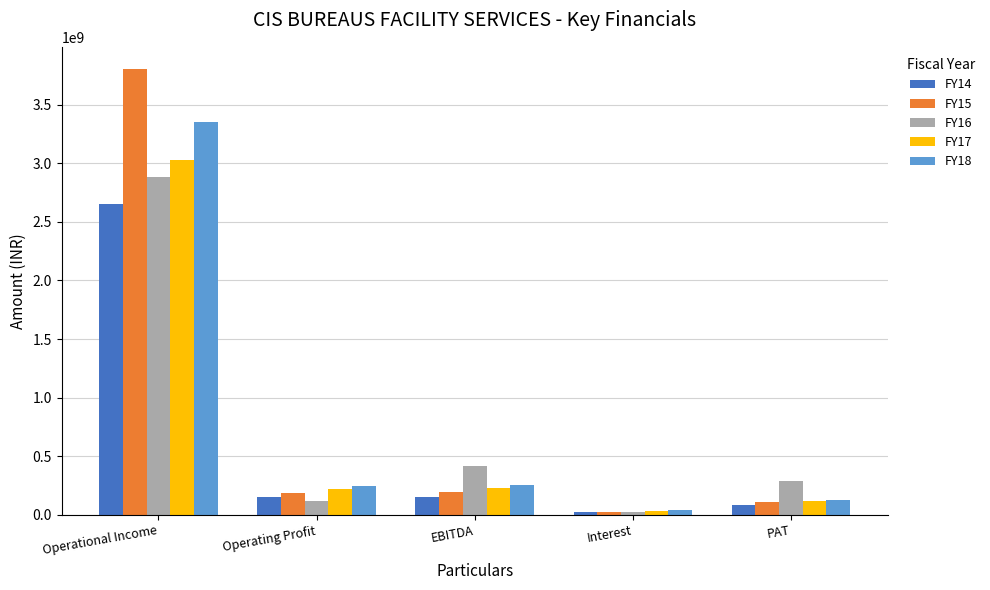

Which series changed the most between Operational Income and EBITDA?

FY15